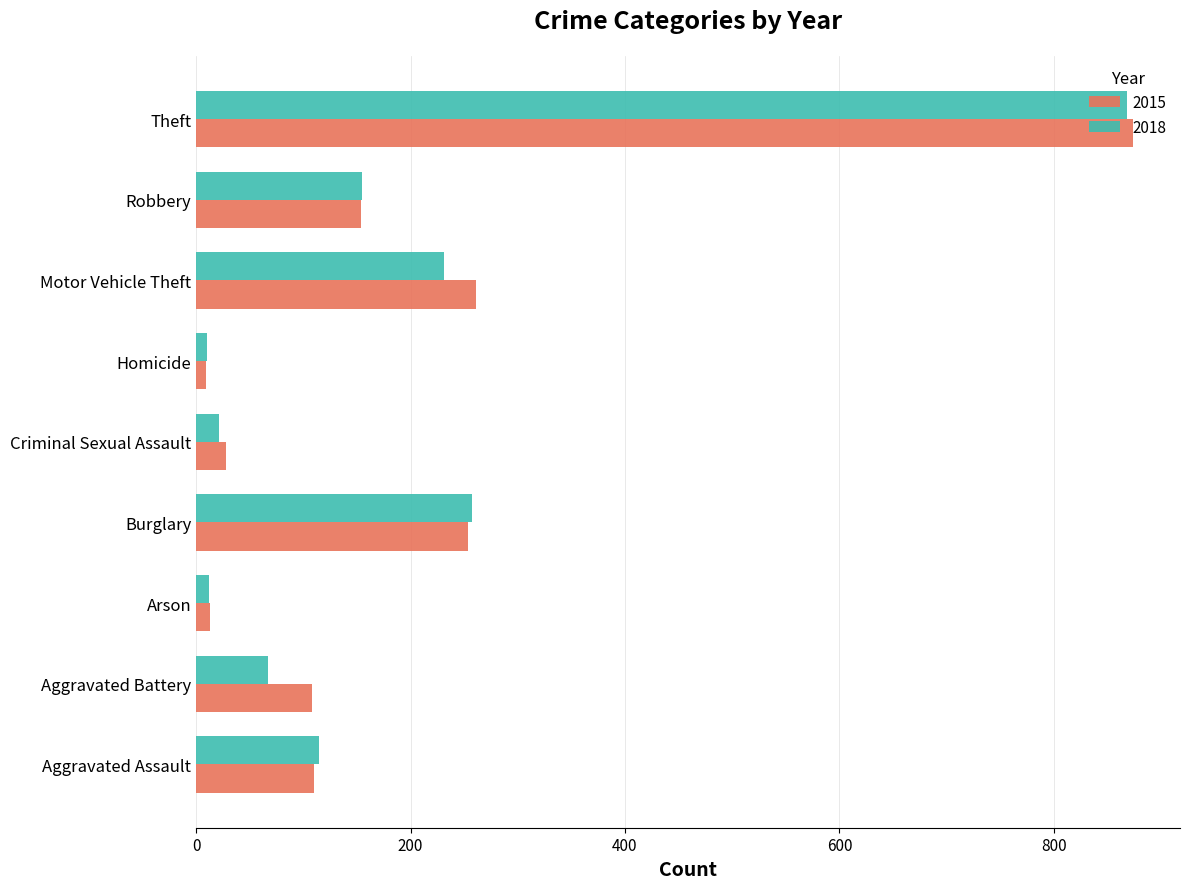

What is the total value across all series at Criminal Sexual Assault?

49